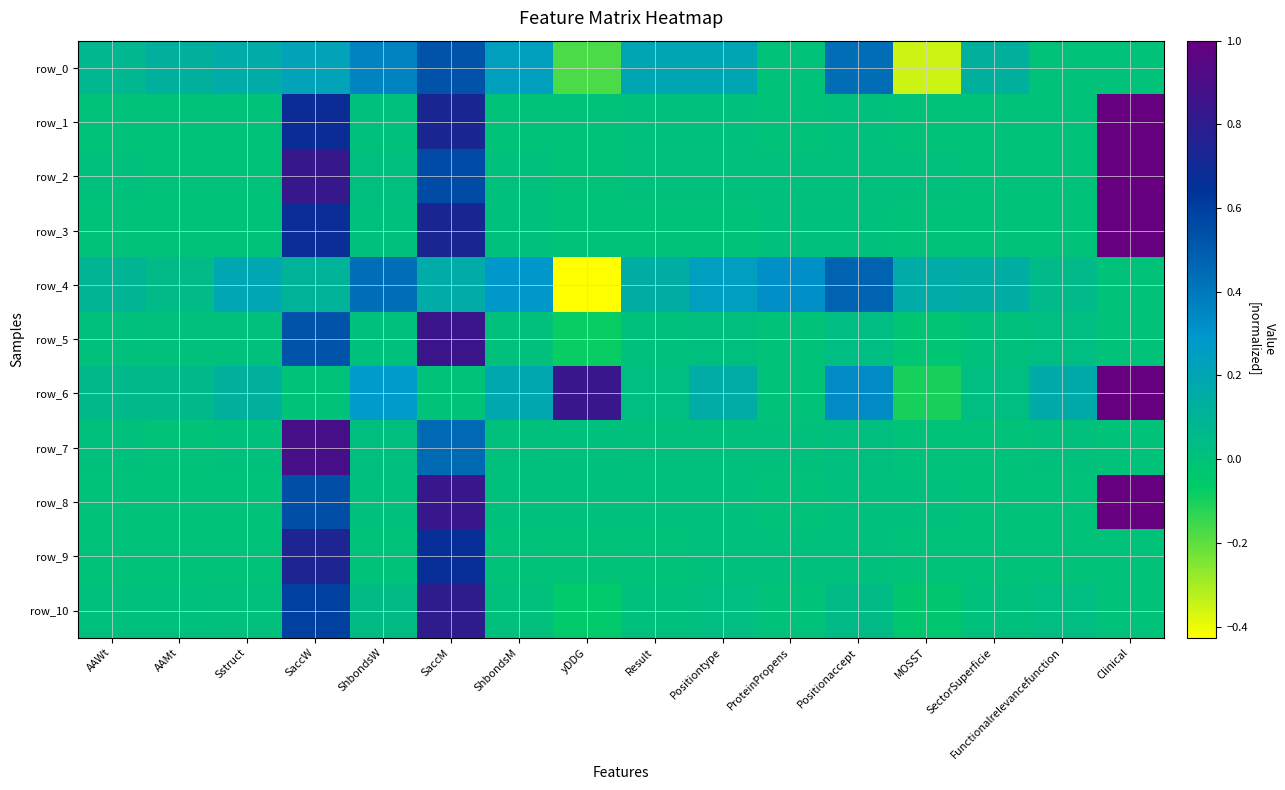

Rank the series by their maximum value, from highest to lowest.

row_1, row_2, row_3, row_6, row_8, row_7, row_5, row_10, row_9, row_0, row_4